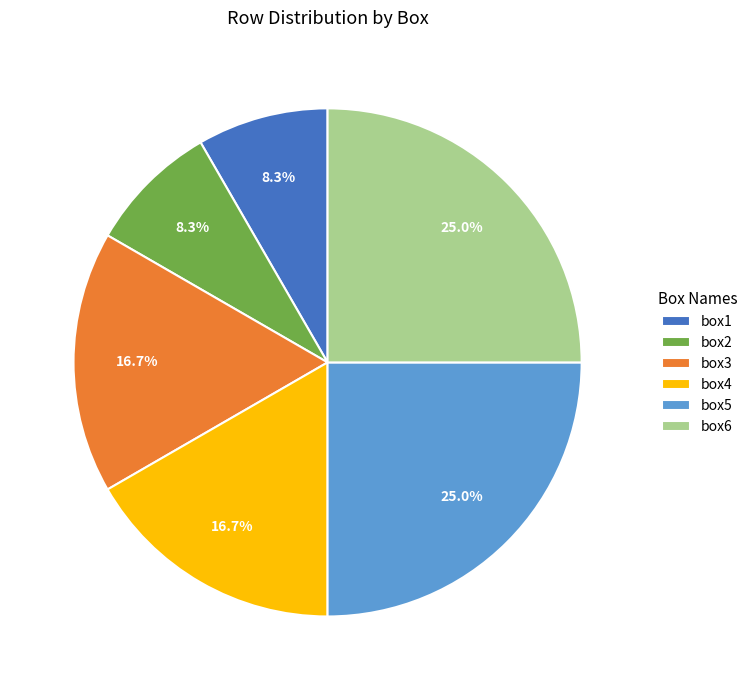

Is it true that box1 is 8% of the pie?

True